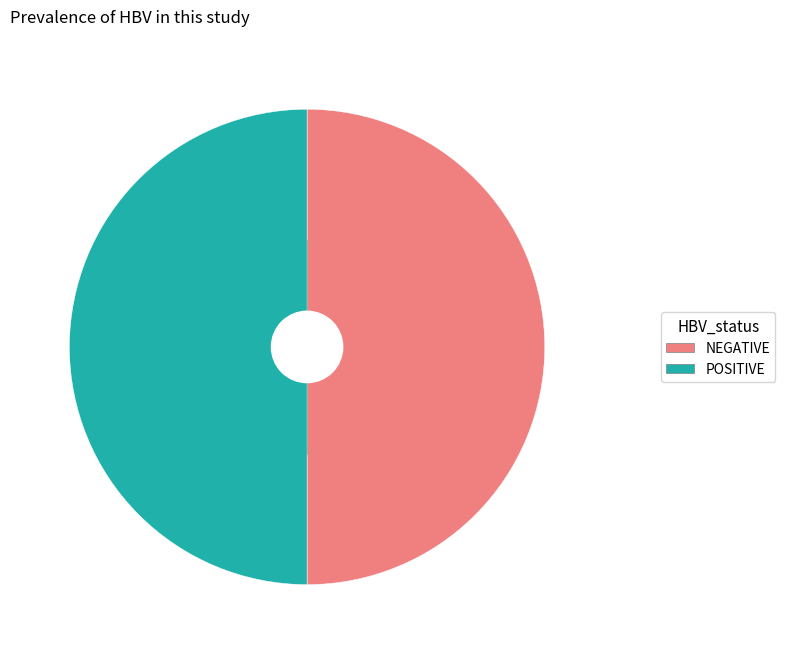

How many slices are in this pie chart?

2